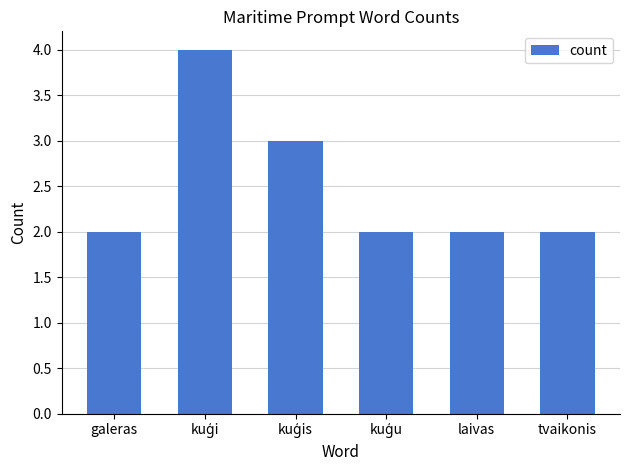

What is the value of the 5th bar from the left?

2